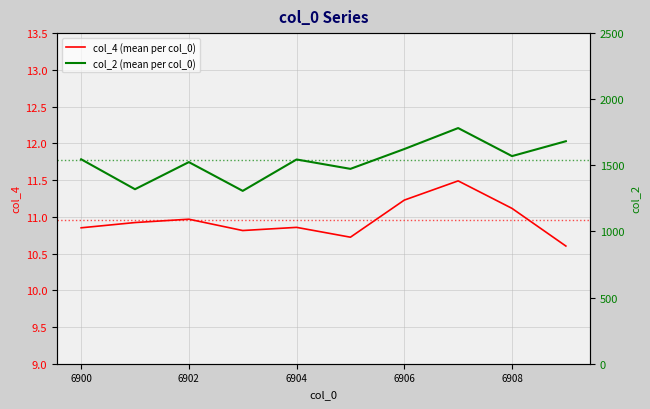

True or false: col_2 and col_4 cross at least once.

False